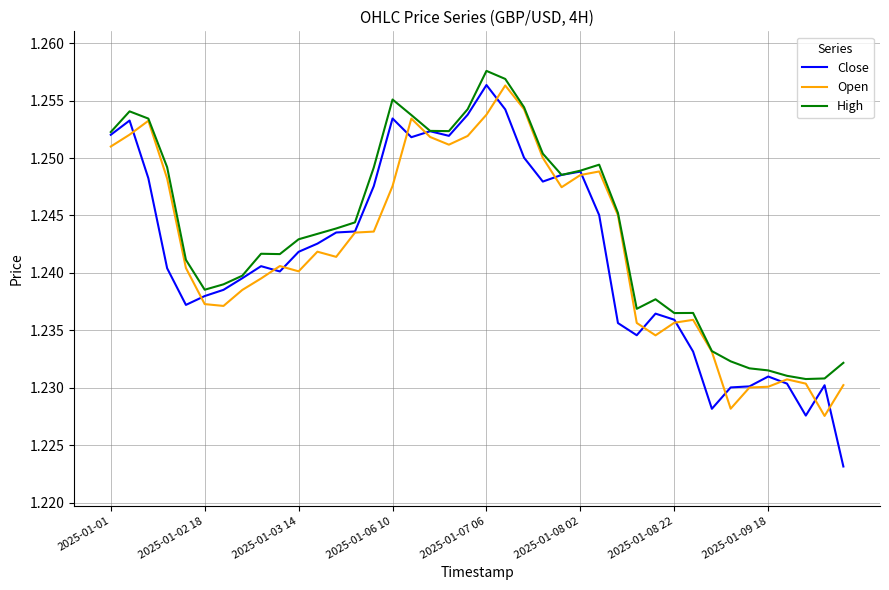

How many series are shown in this chart?

3